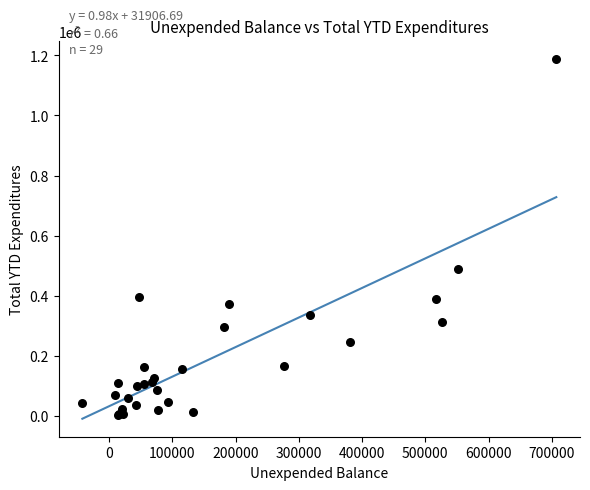

What Y value in the scatter plot is closest to 595831?

487149